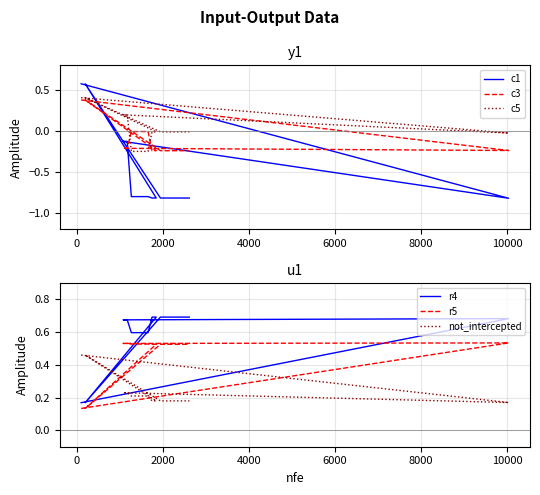

True or false: c5 and c3 cross at least once.

True